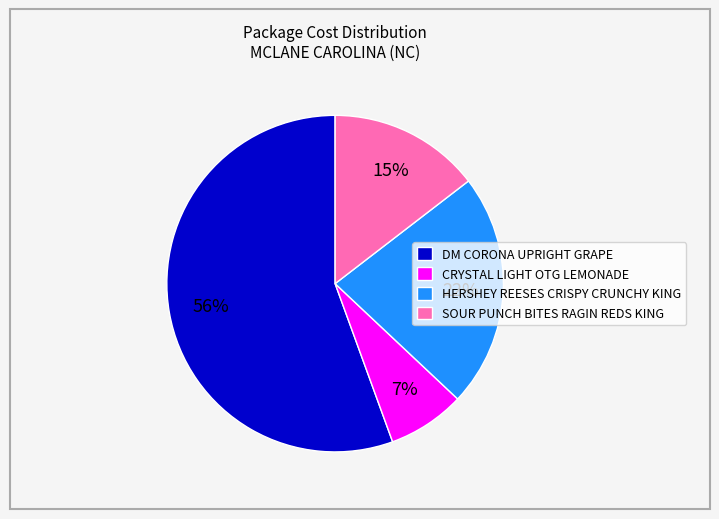

Does any single category account for the majority?

Yes